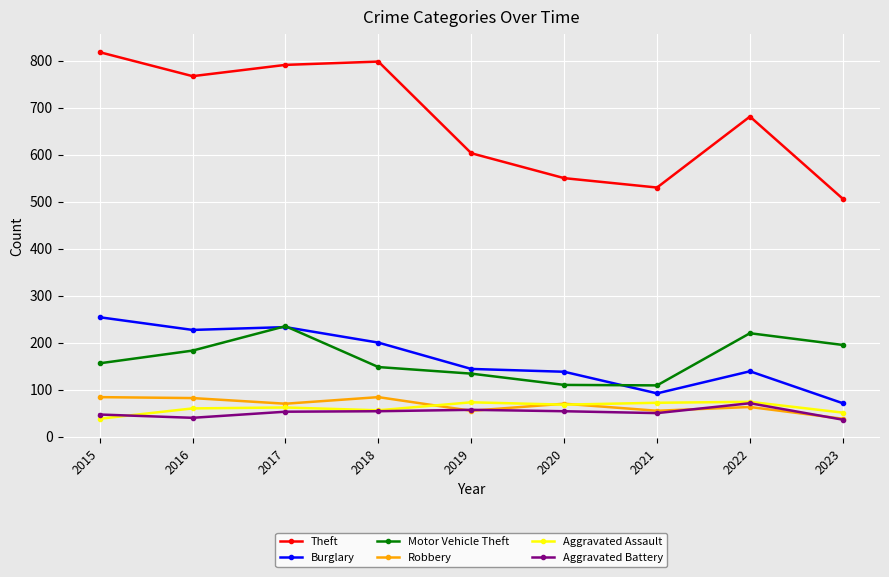

The value of Motor Vehicle Theft at 2019 is 175. True or false?

False